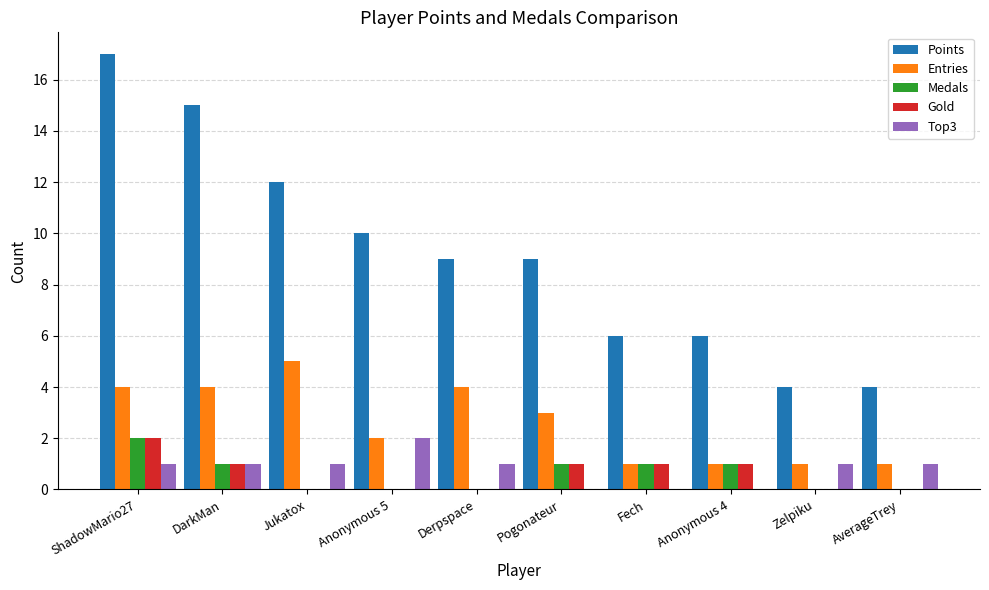

Count the number of data series in this chart.

5